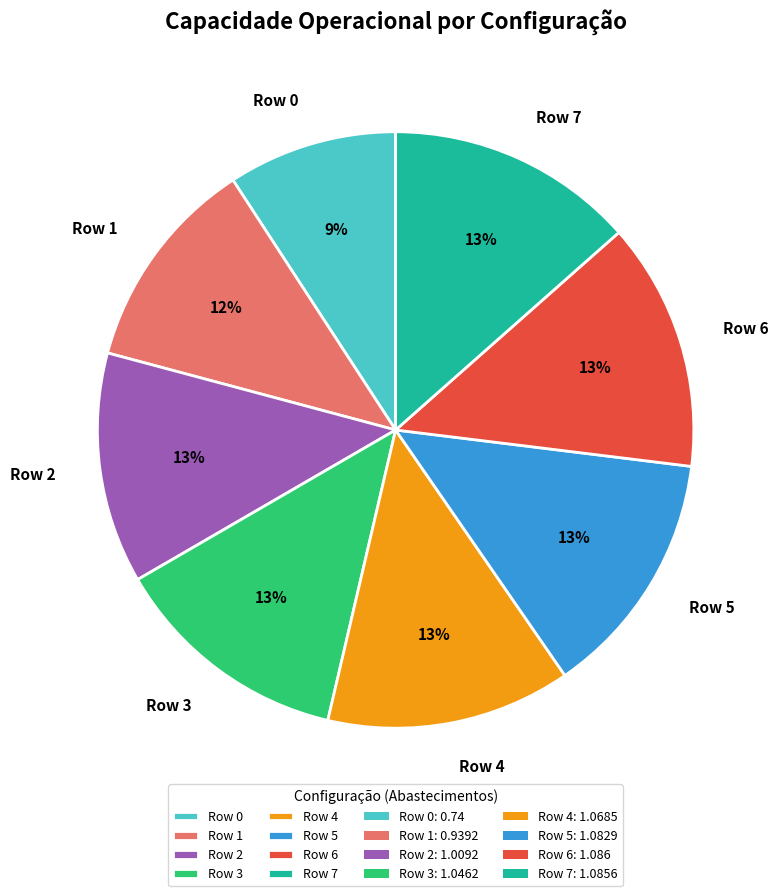

How many slices are in this pie chart?

8